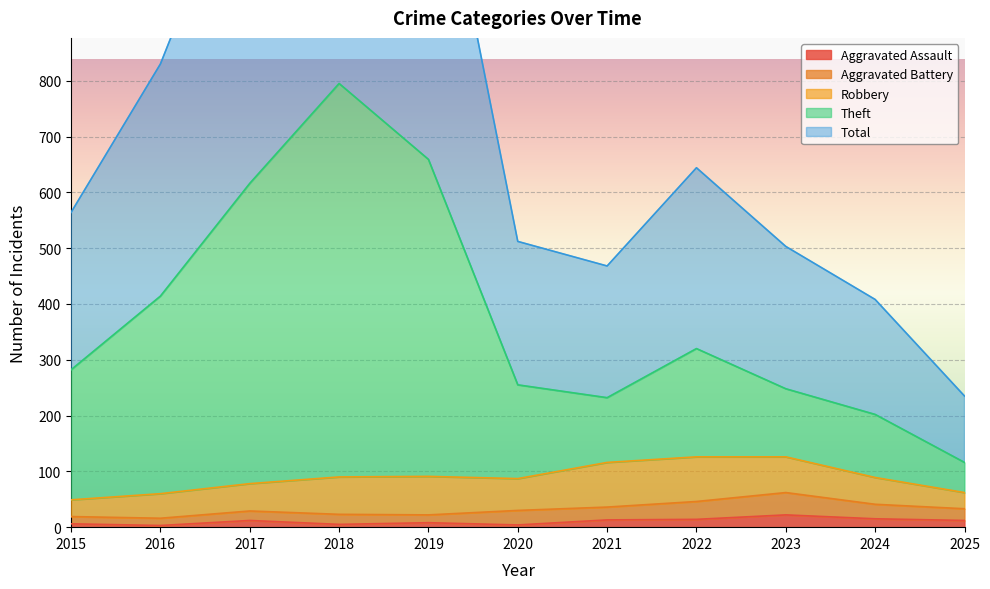

What is the difference between the highest and lowest values at 2019?

1311